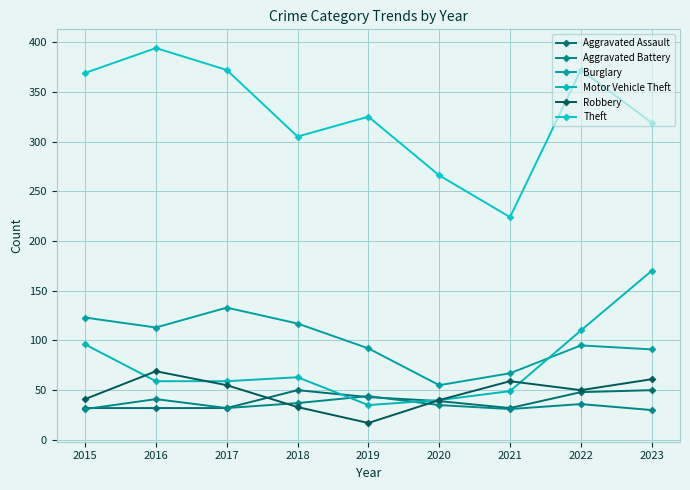

Reading left to right, list all the values displayed in this chart.

Aggravated Assault: 32	32	32	50	43	39	32	48	50
Aggravated Battery: 31	41	32	37	44	35	31	36	30
Burglary: 123	113	133	117	92	55	67	95	91
Motor Vehicle Theft: 96	59	59	63	35	40	49	110	170
Robbery: 41	69	55	33	17	40	59	50	61
Theft: 369	394	372	305	325	266	224	372	319